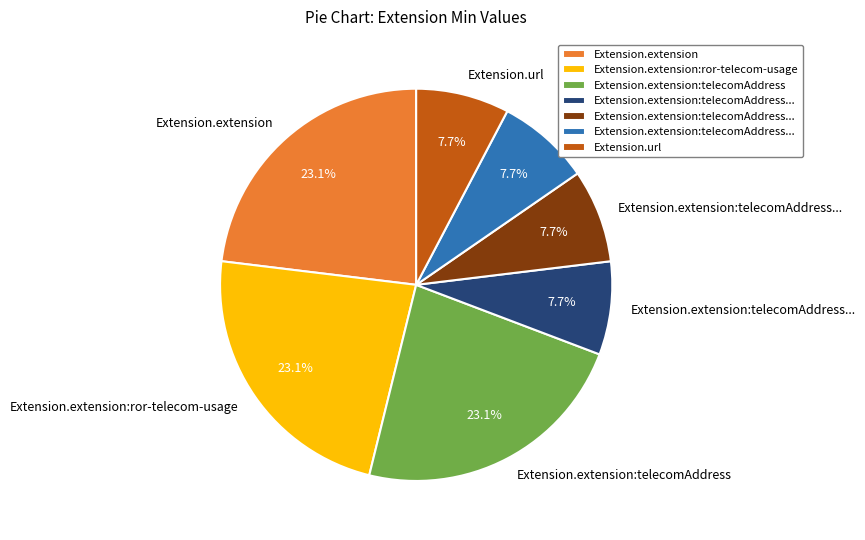

Is there a majority slice in this chart?

No